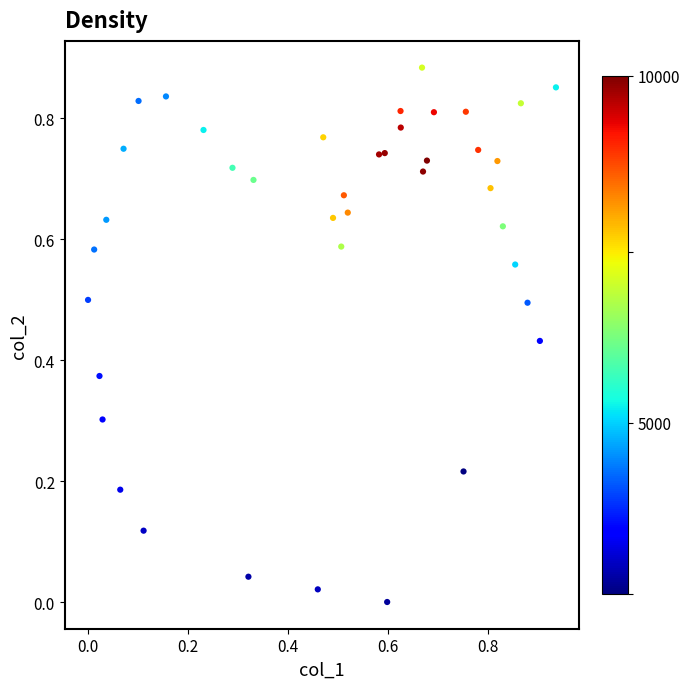

How many points are shown in the scatter plot?

40